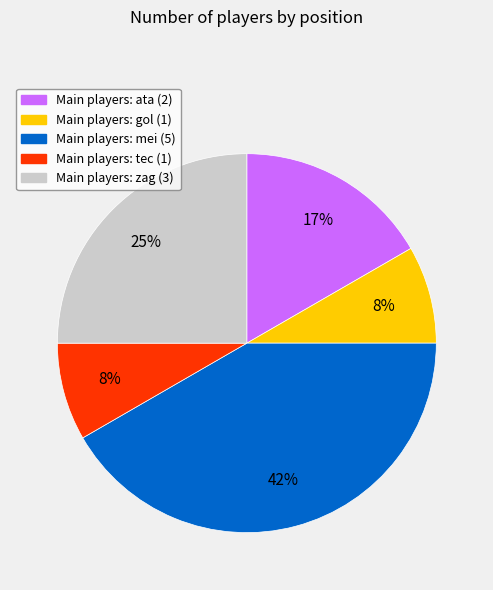

How many slices are in this pie chart?

5